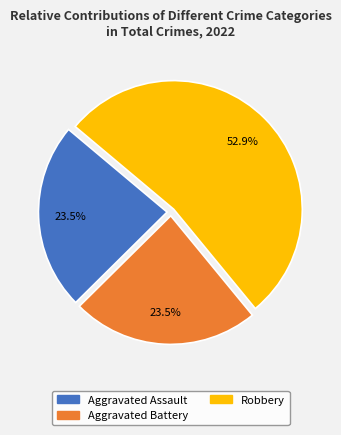

Is there a majority slice in this chart?

Yes